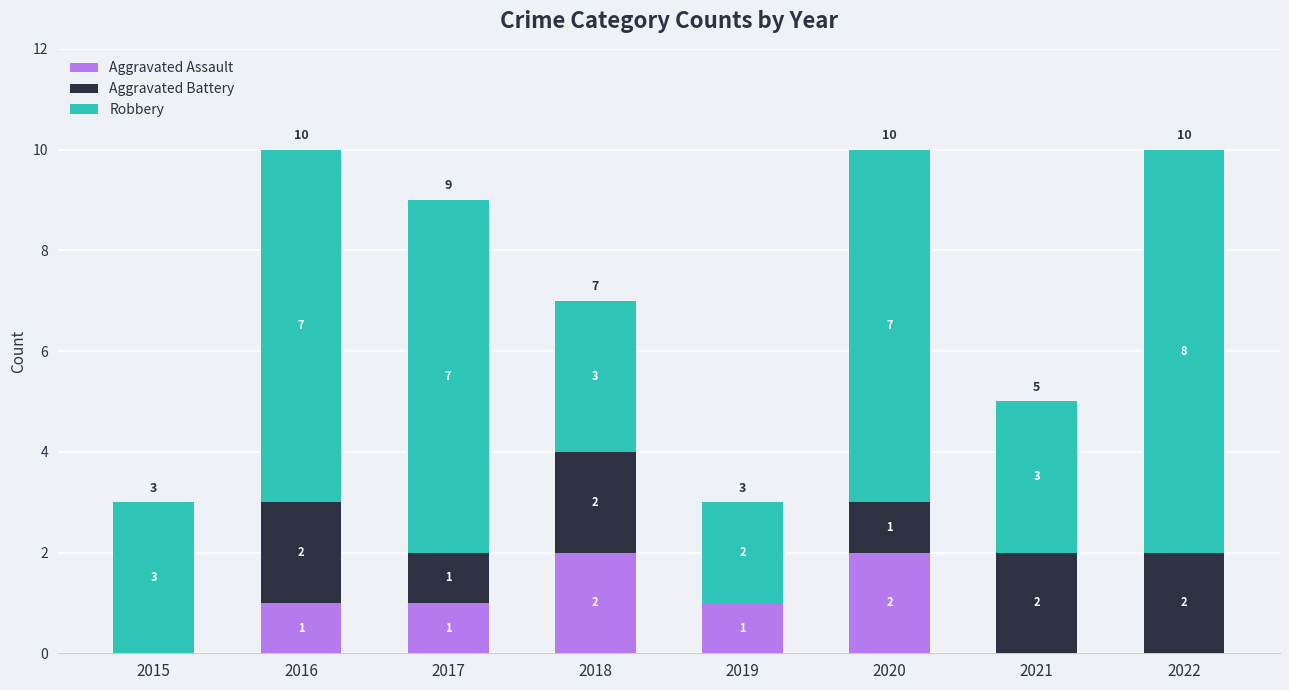

What is the total value across all series at 2016?

10